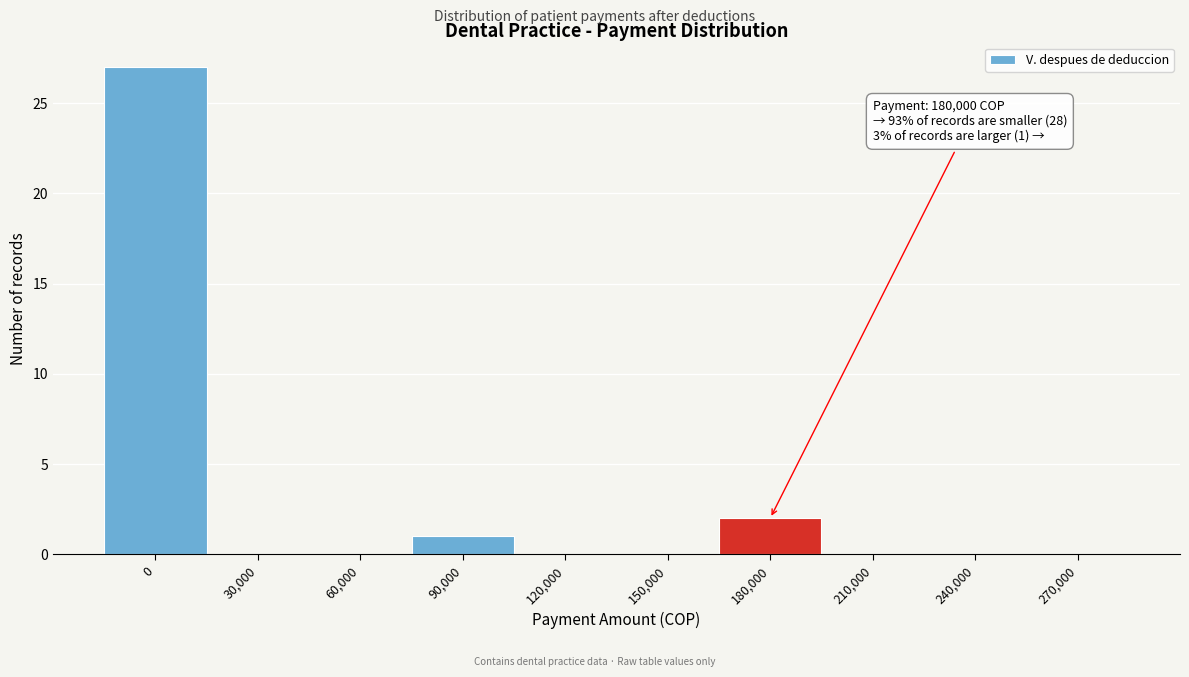

Reading left to right, transcribe all the data shown in this chart.

0=27	30,000=0	60,000=0	90,000=1	120,000=0	150,000=0	180,000=2	210,000=0	240,000=0	270,000=0